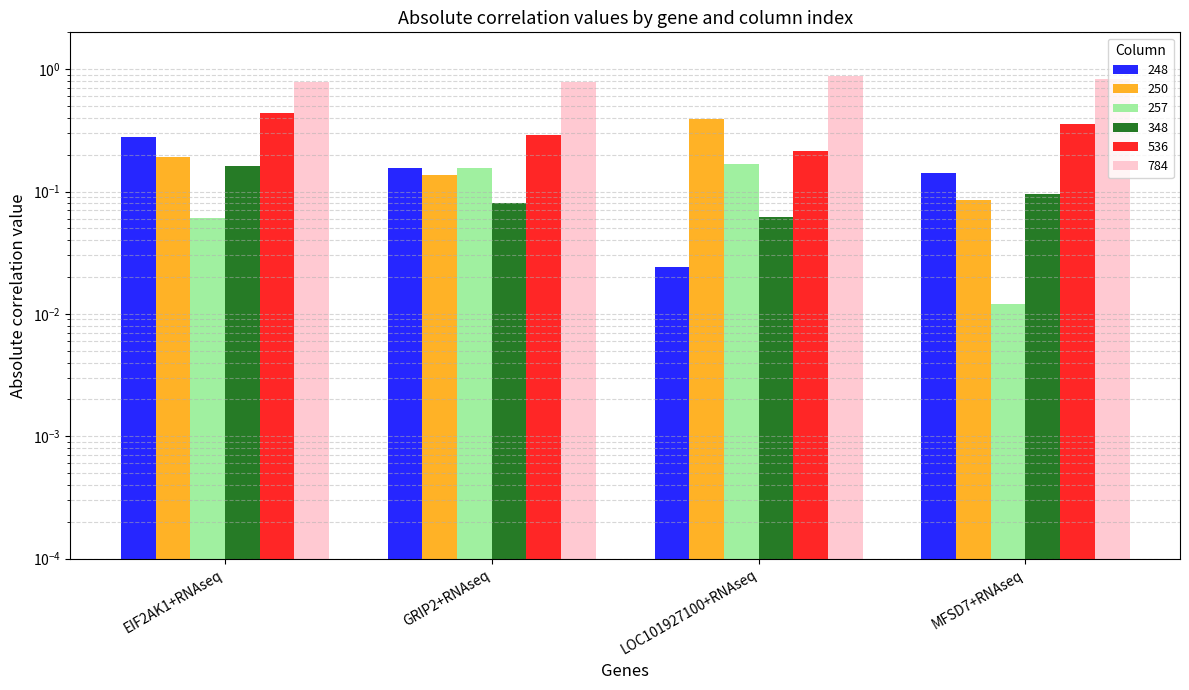

True or false: 250 has a value of 0.4 at EIF2AK1+RNAseq.

False